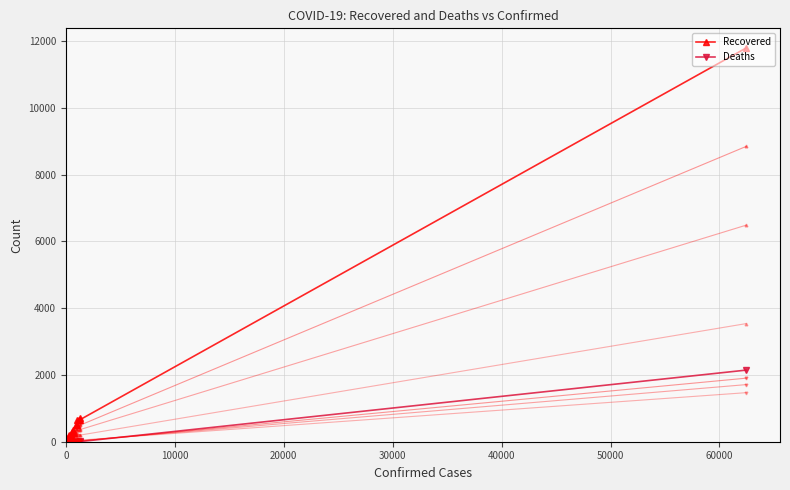

List the series in order of their overall mean, lowest first.

Deaths, Recovered